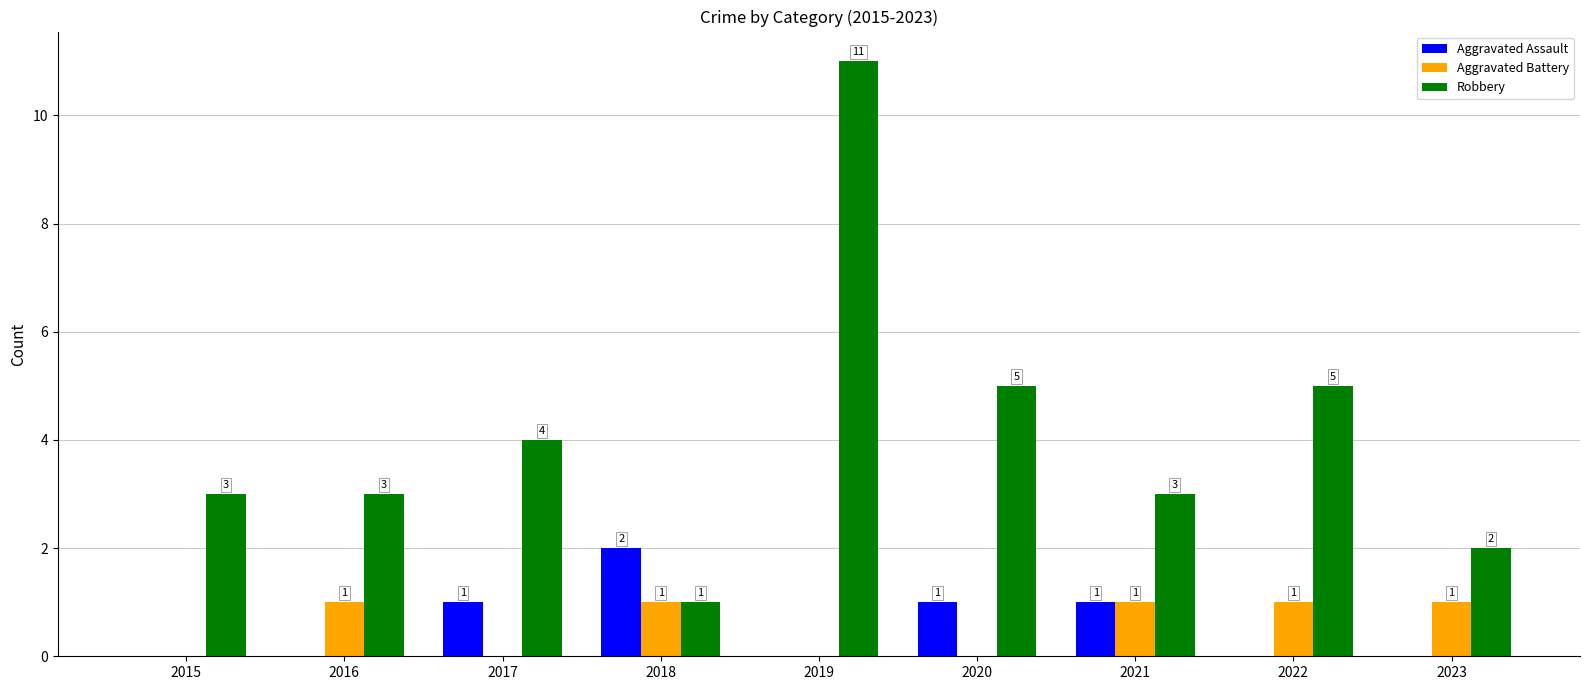

Between 2016 and 2023, which series saw the biggest shift?

Robbery